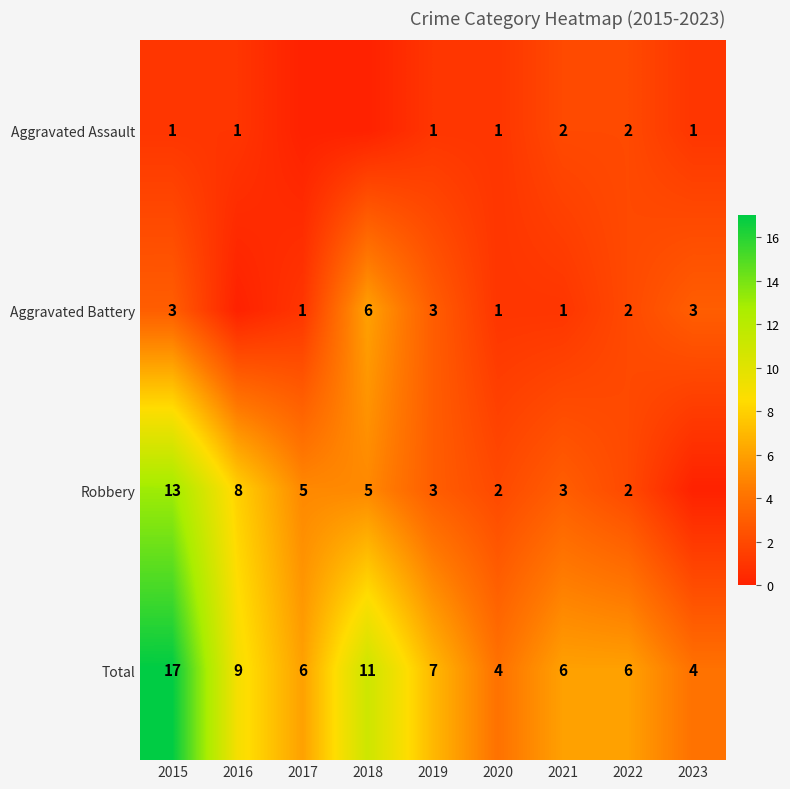

Read the Total value at 2017, to the nearest 5.

5